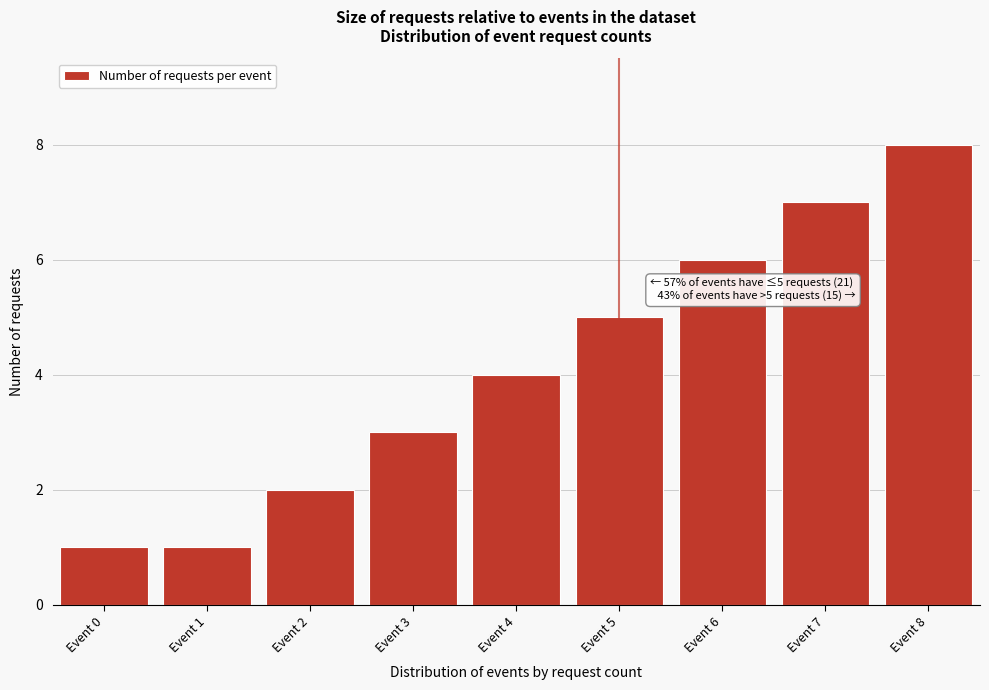

Reading left to right, extract all data points from this chart.

1	1	2	3	4	5	6	7	8